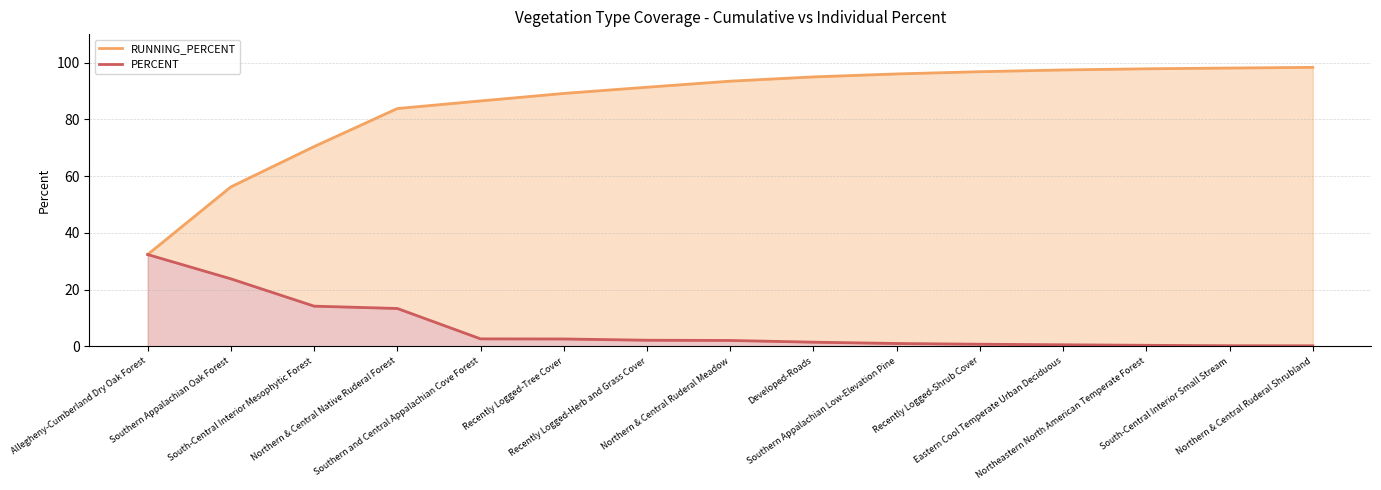

At which label does PERCENT first exceed 2?

Allegheny-Cumberland Dry Oak Forest